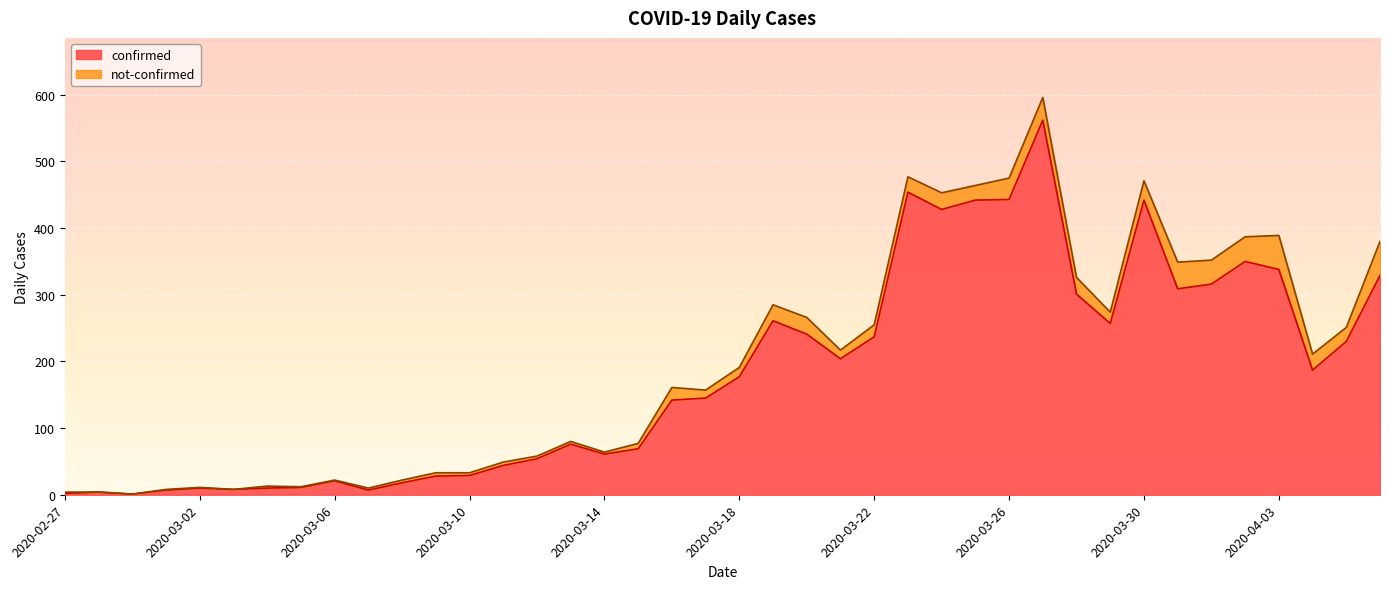

What value does the data have at 2020-03-29, to the nearest 10?

260